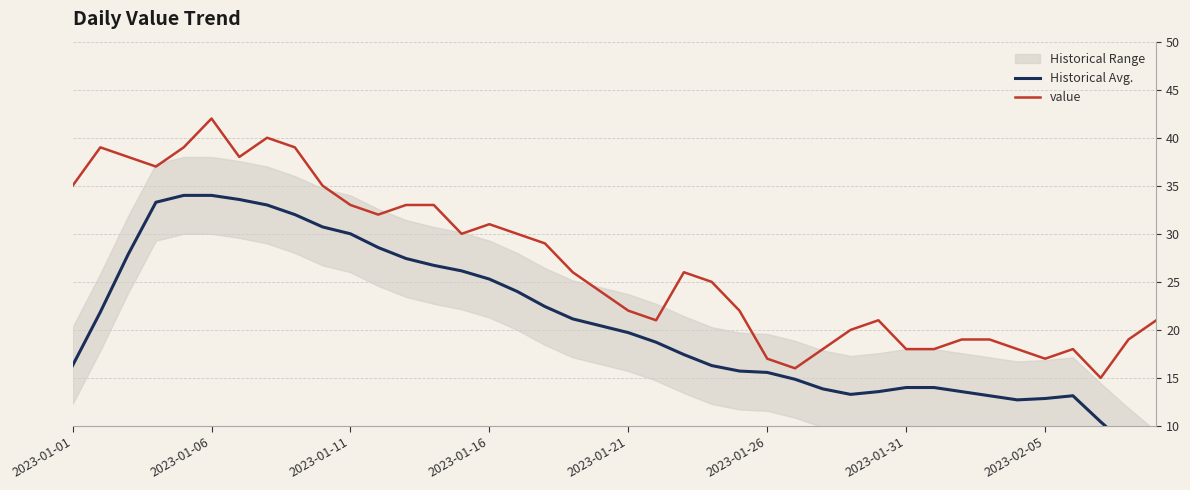

Is it true that value equals 10 at 2023-01-26?

False